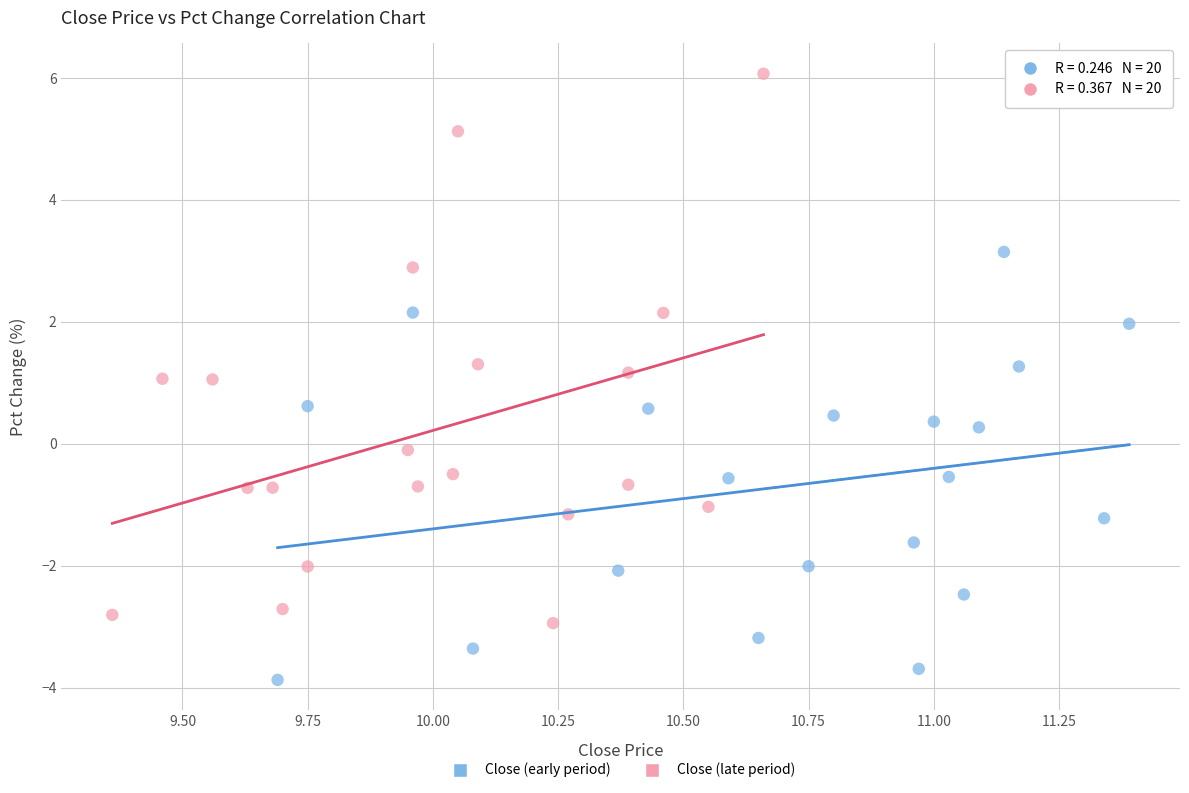

Which series reaches the minimum Y coordinate?

Close (early period)